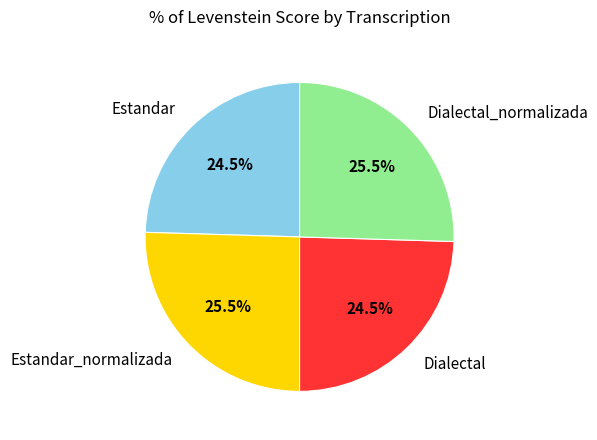

How much of the chart is everything except Estandar?

75.5%